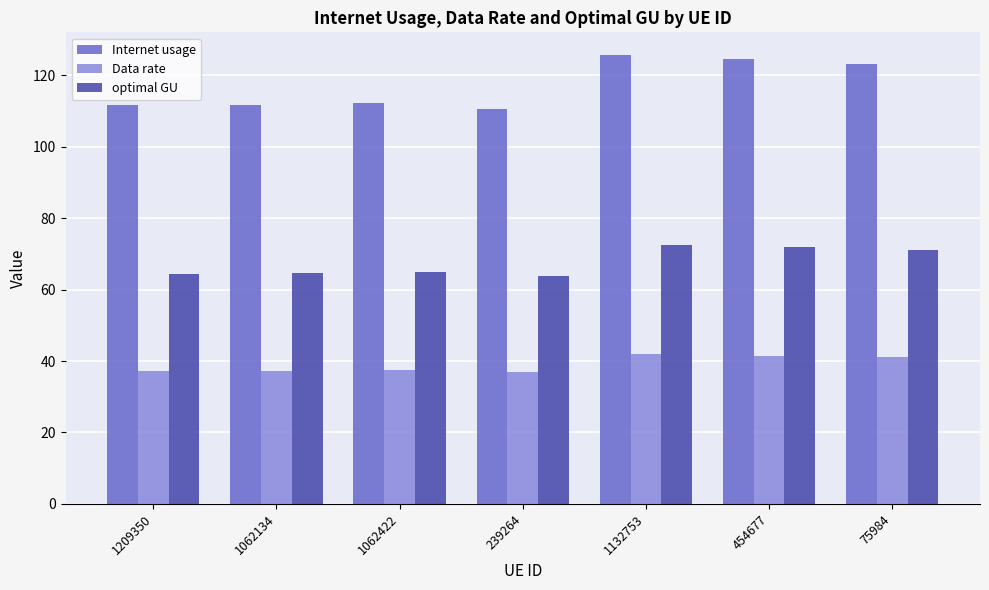

Which series changed the most between 1062134 and 454677?

Internet usage